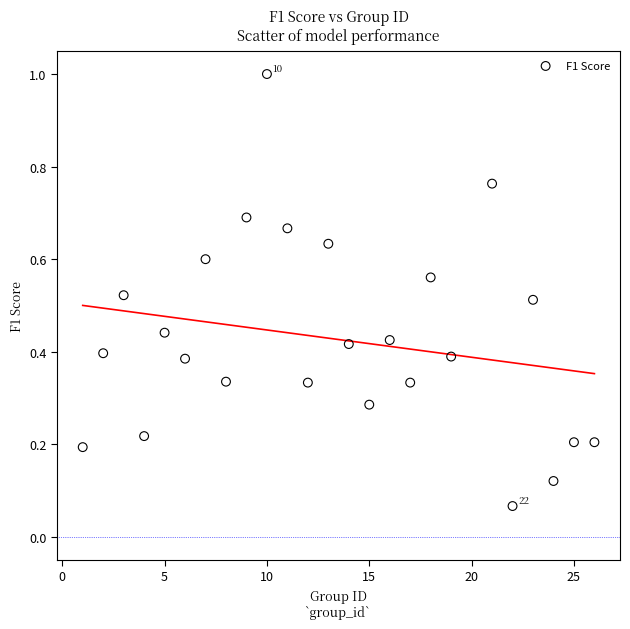

What is the range of X values (max minus min)?

25.0